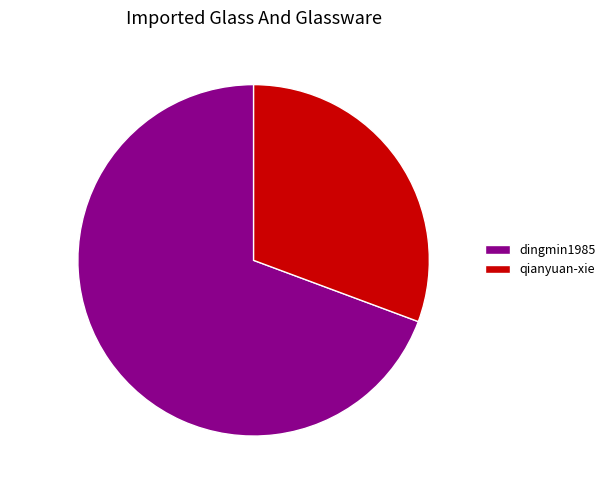

Approximately how many times larger is the value at dingmin1985 compared to qianyuan-xie?

2.3